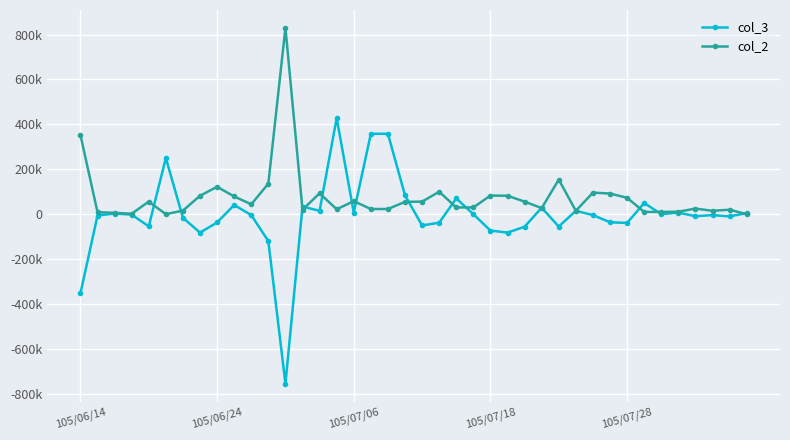

What are all the series names shown in the legend?

col_3, col_2